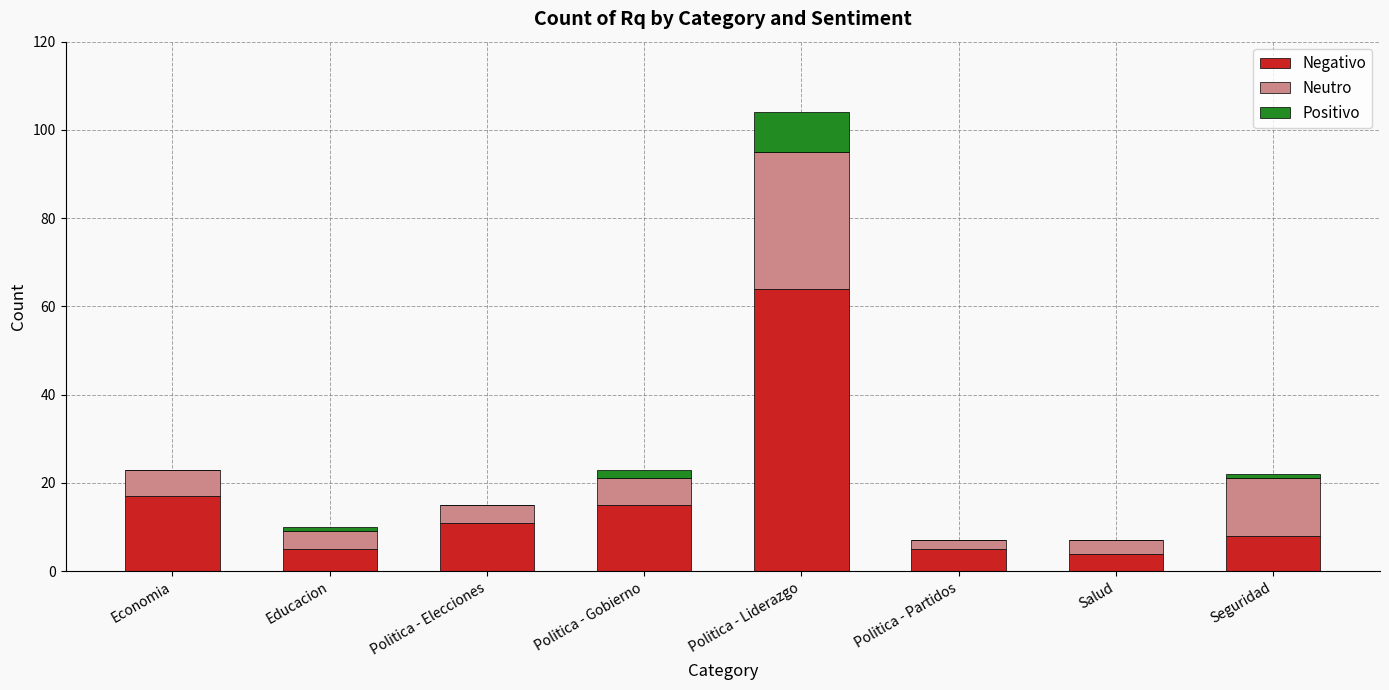

What is the total value across all series at Salud?

7